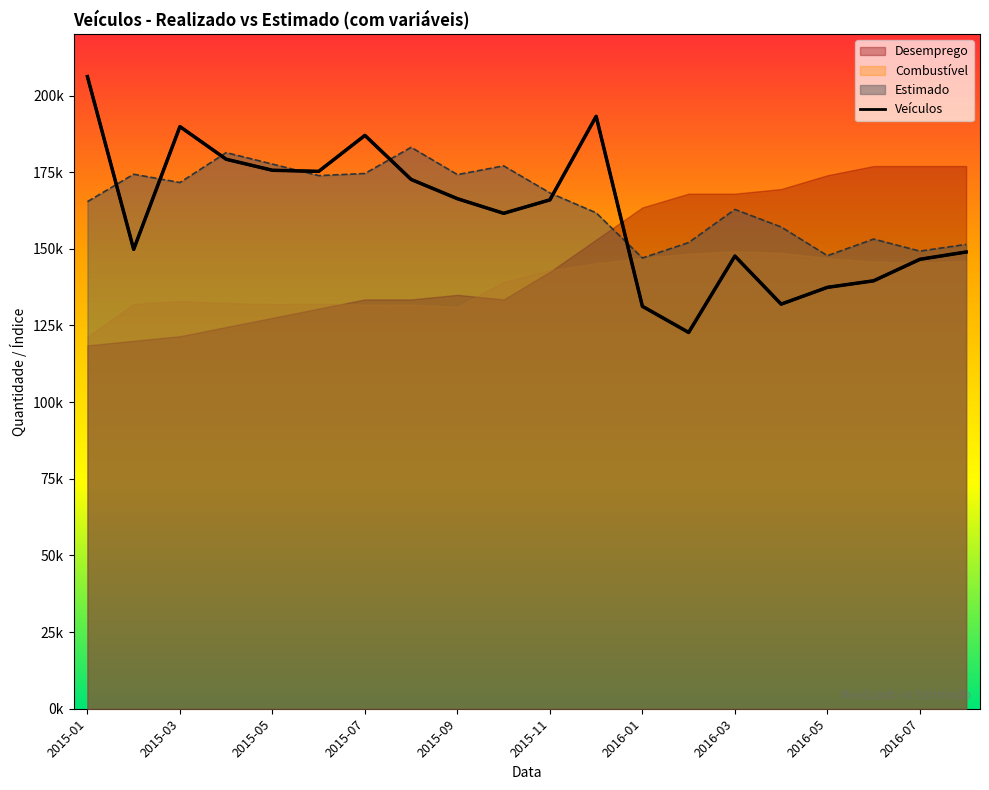

At which category is the sum across all series the highest?

2015-01